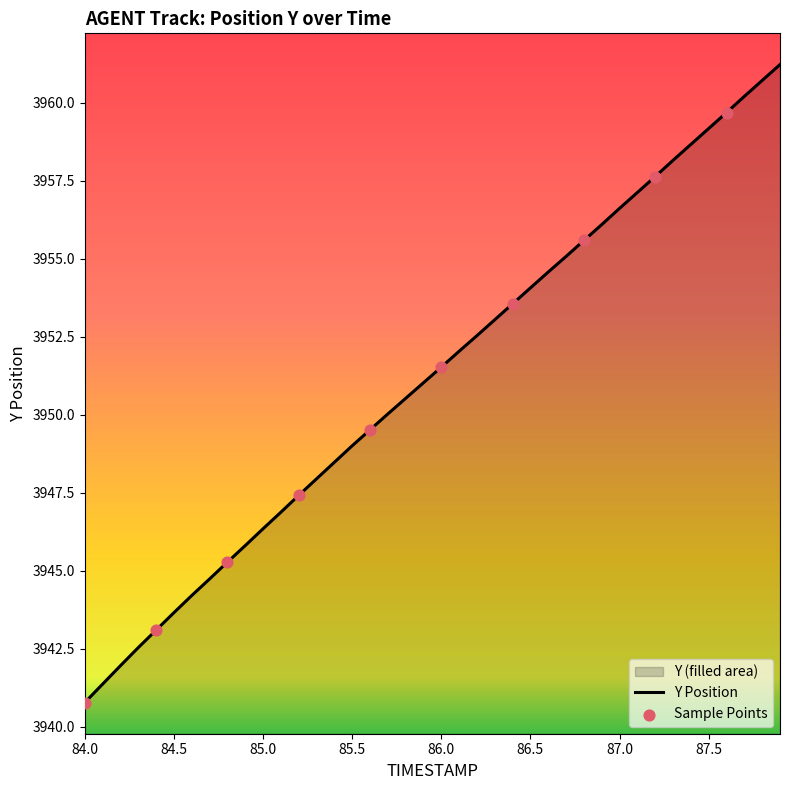

Is it true that the value at 84.0 is 2319.4?

False